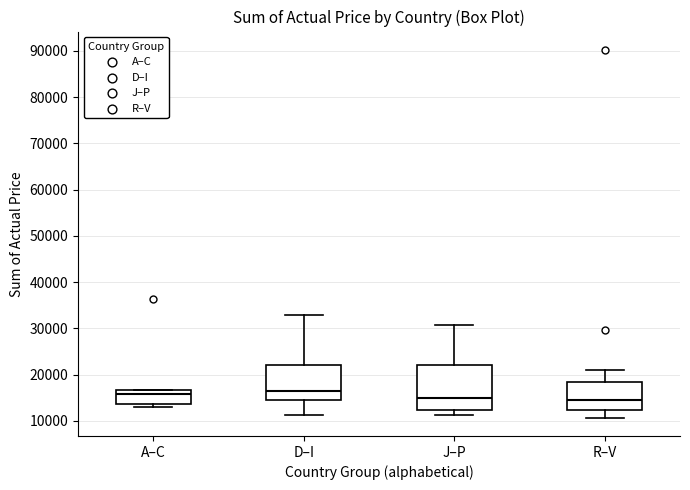

Reading left to right, transcribe this box plot: for each box, give where its median line is, the range the box spans, and where its two whiskers end, as read against the y-axis. The values are not printed on the chart, so give them approximately, as read against the axis.

A–C: median 16000, box 14000 to 17000, whiskers 13000 to 17000
D–I: median 16000, box 15000 to 22000, whiskers 11000 to 33000
J–P: median 15000, box 12000 to 22000, whiskers 11000 to 31000
R–V: median 14000, box 12000 to 18000, whiskers 11000 to 21000